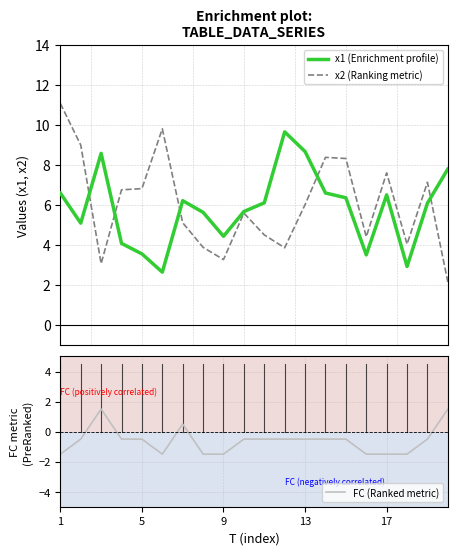

How many data points in FC (Ranked metric) are above 0?

3